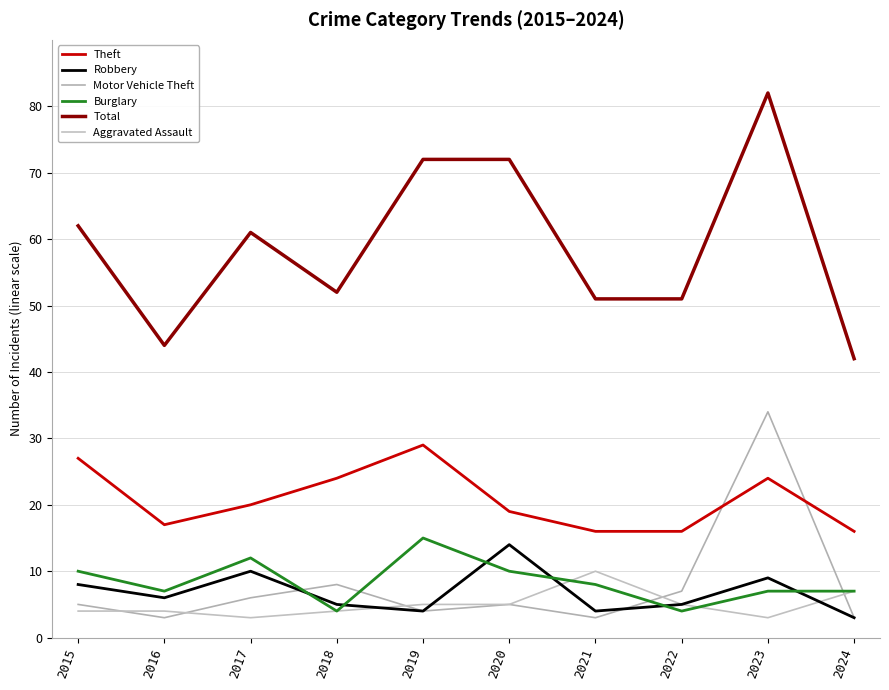

What is the difference between the second highest and minimum values in the Motor Vehicle Theft series?

5